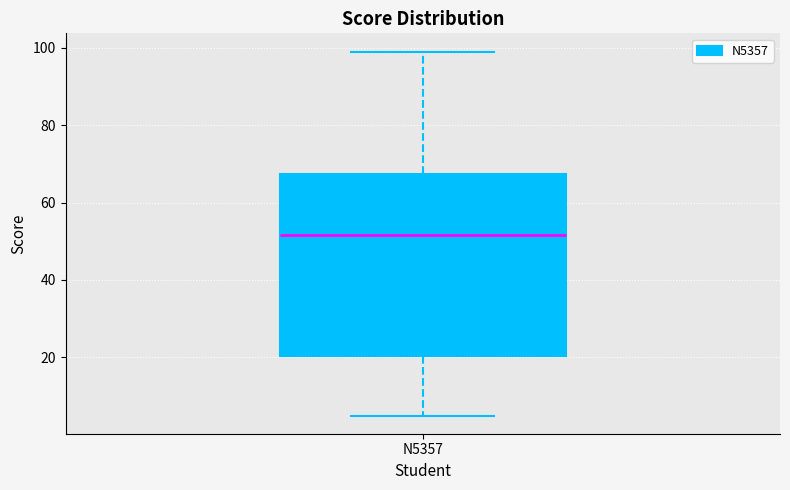

Where does the median line of the box for N5357 sit on the y-axis? The values are not printed on the chart, so give them approximately, as read against the axis.

52